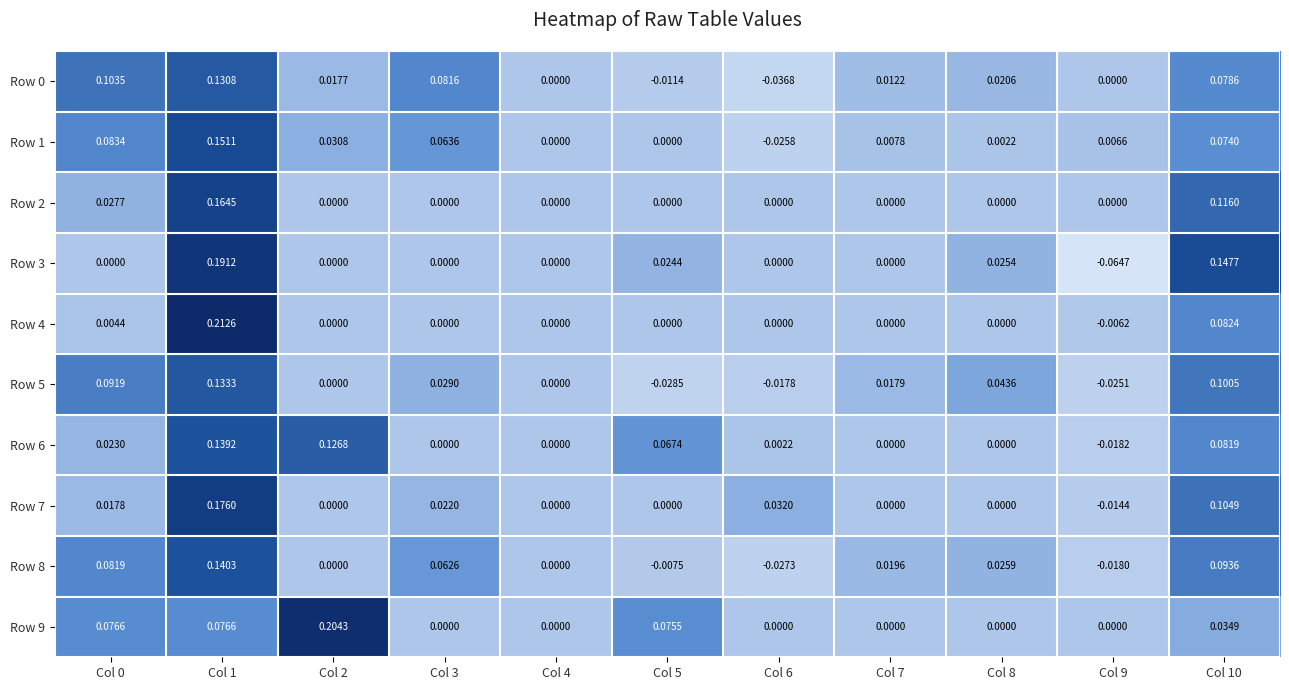

Is the value of Row 8 at Col 0 greater than the value of Row 0 at Col 7?

Yes